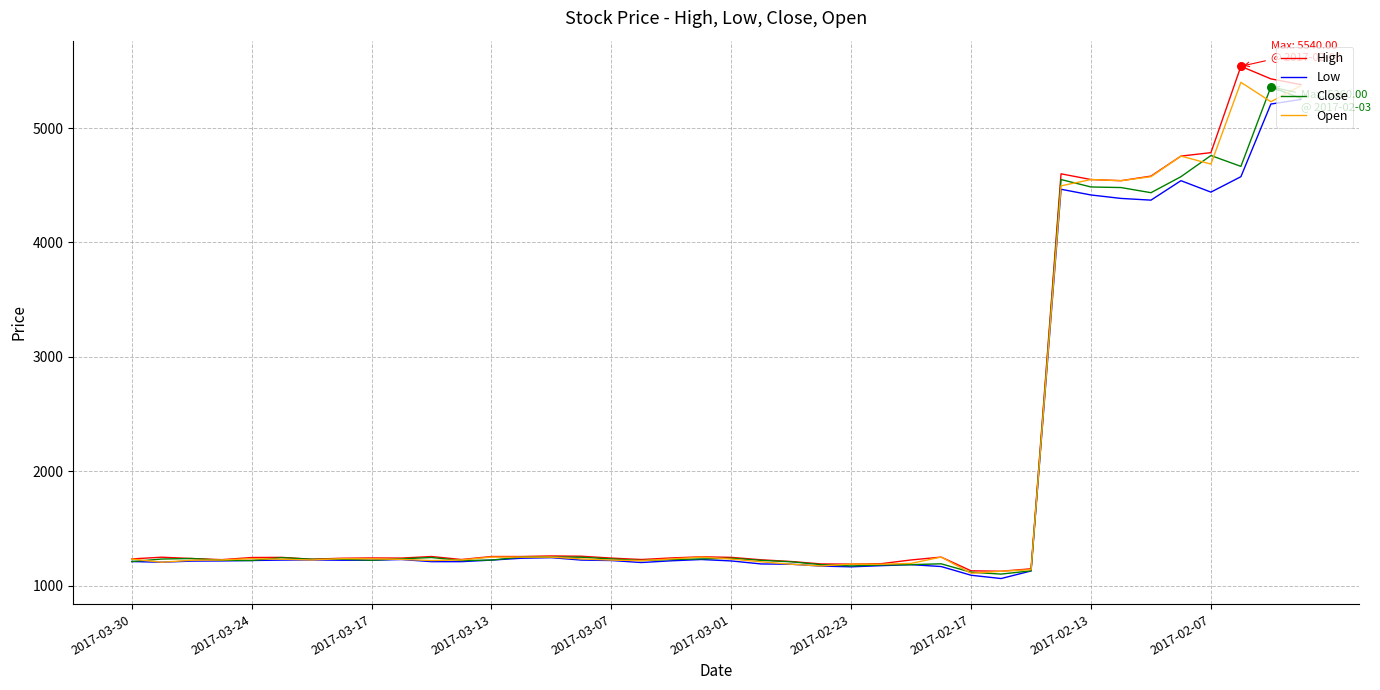

What are all the series names shown in the legend?

High, Low, Close, Open